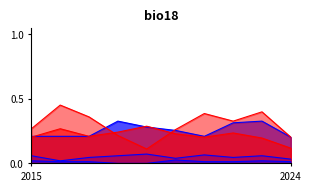

Is it true that Homicide equals 0.0 at 2020?

True